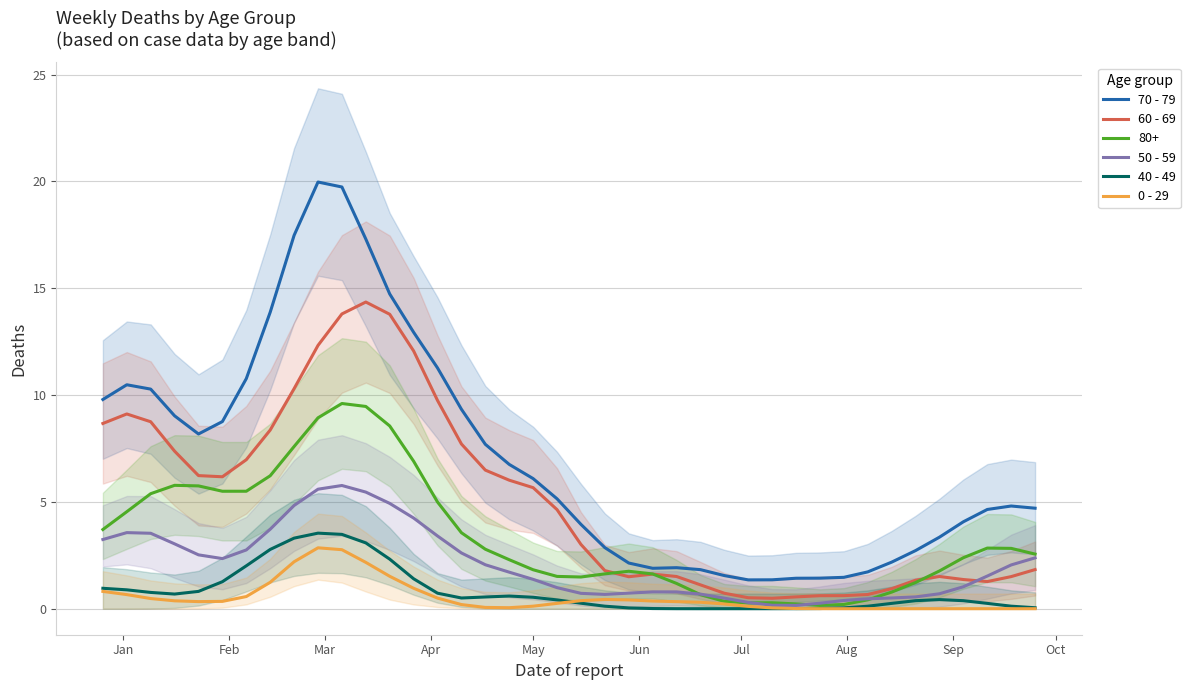

What are all the series names shown in the legend?

70 - 79, 60 - 69, 50 - 59, 40 - 49, 0 - 29